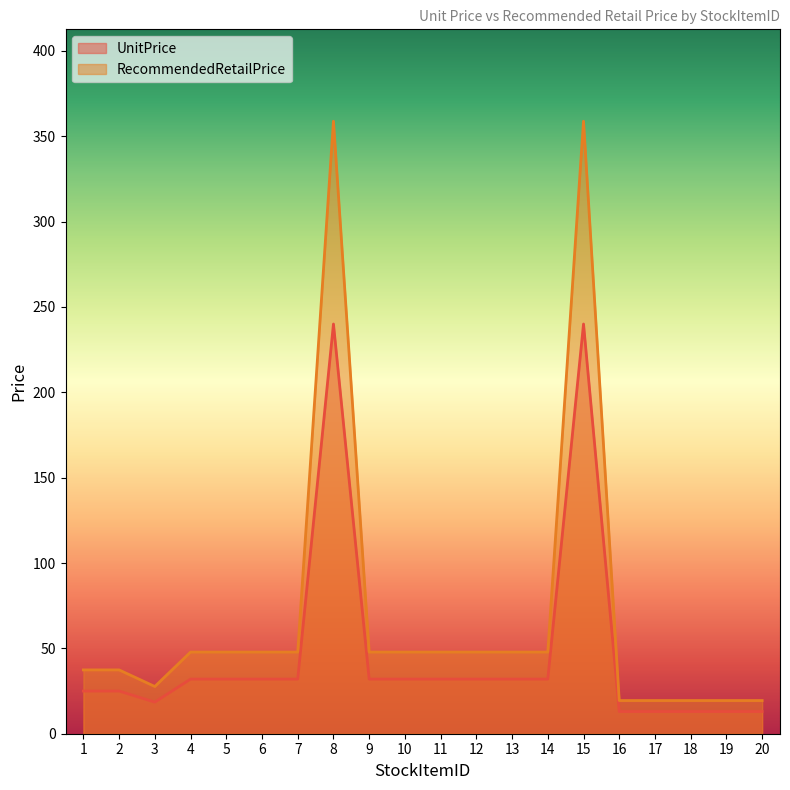

Where is UnitPrice nearest to the value 126?

4